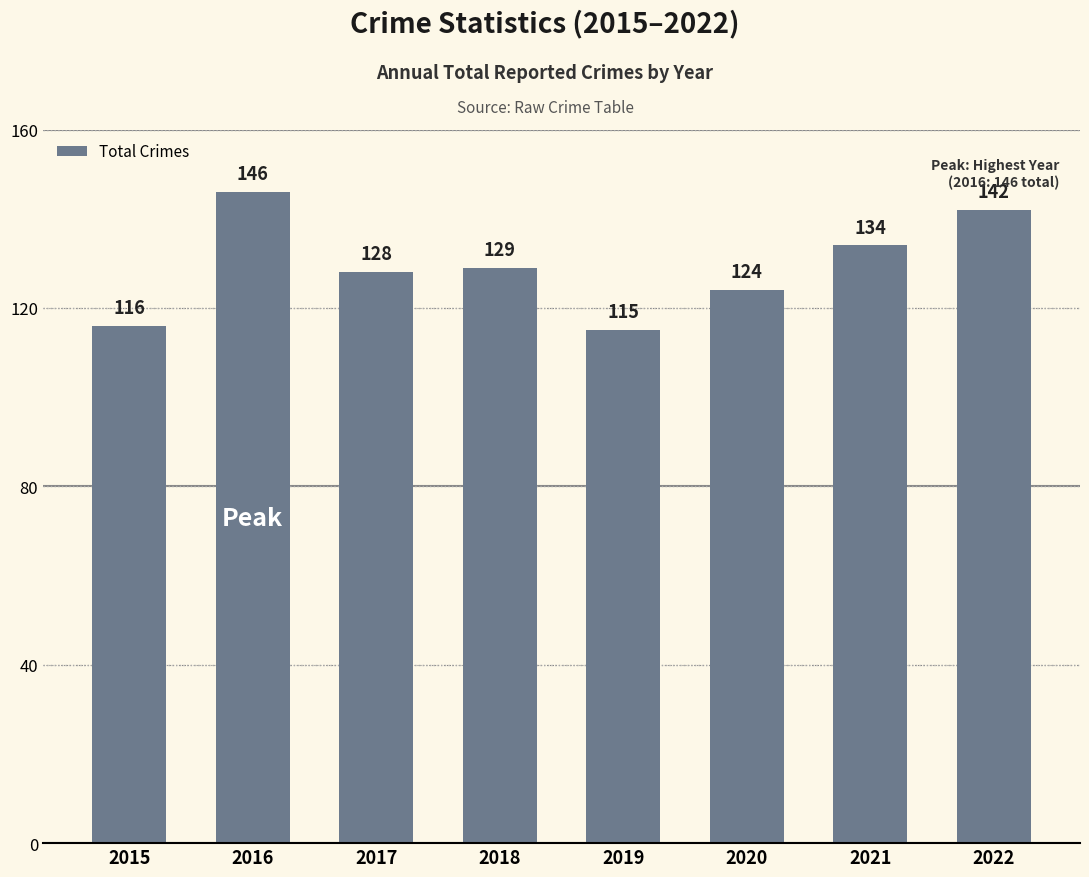

List the labels in order of value, largest first.

2016, 2022, 2021, 2018, 2017, 2020, 2015, 2019